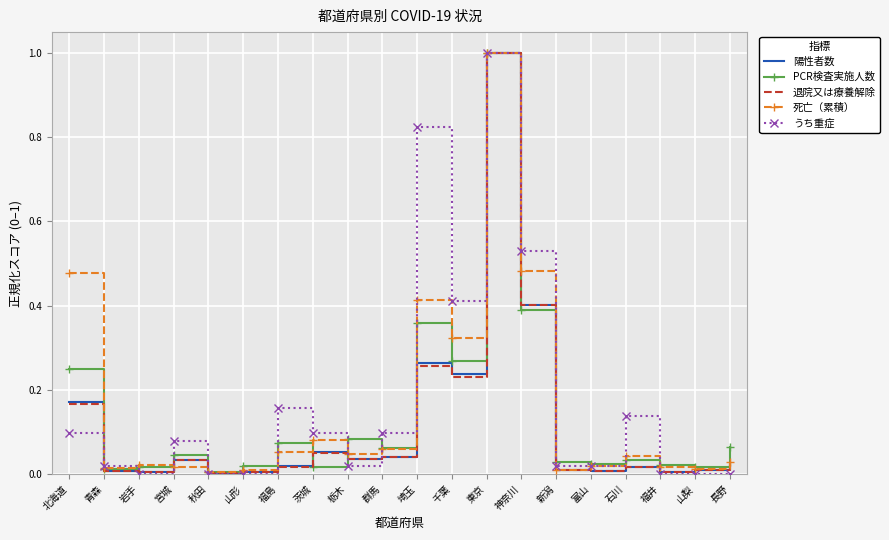

Which series changed the most between 岩手 and 茨城?

うち重症